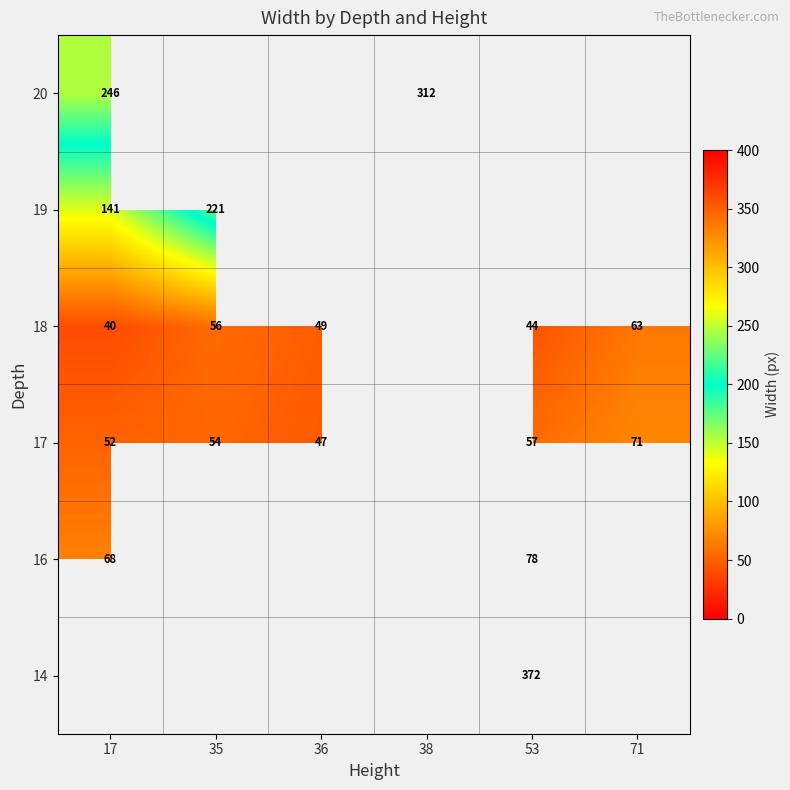

How many series are shown in this chart?

6